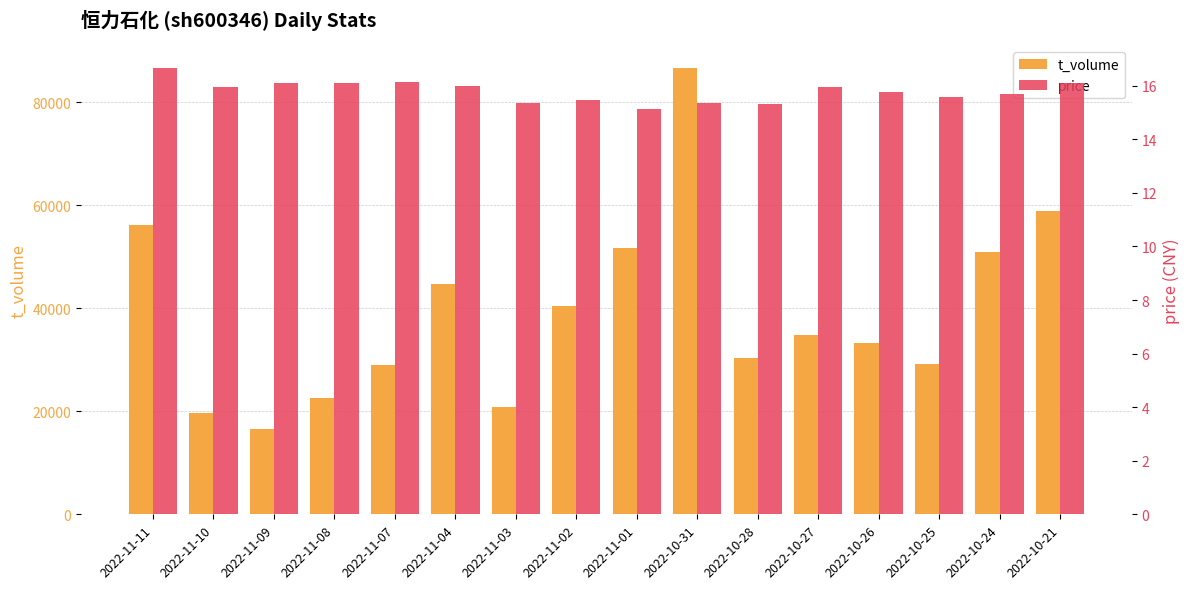

What is the total value across all series at 2022-11-11?

56215.7